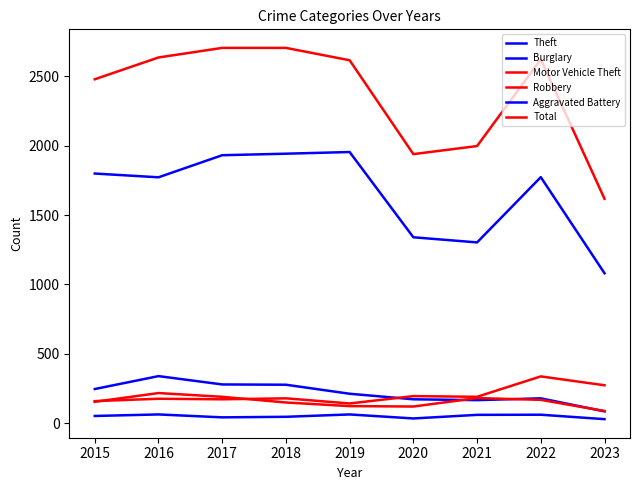

The Motor Vehicle Theft series shows 290 at 2020. True or false?

False